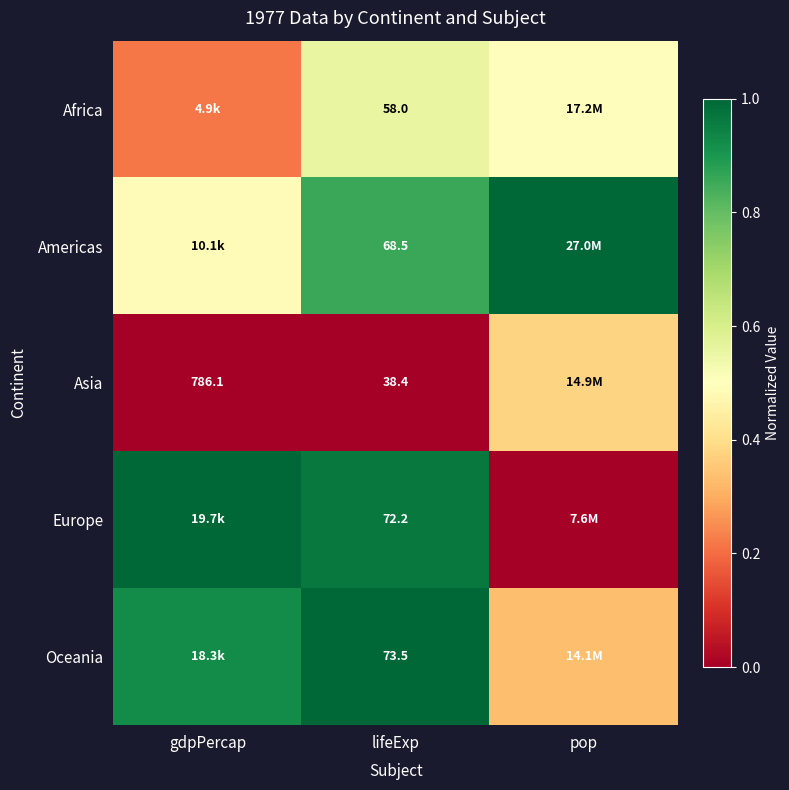

What is the difference between the highest and lowest values at pop?

1.0